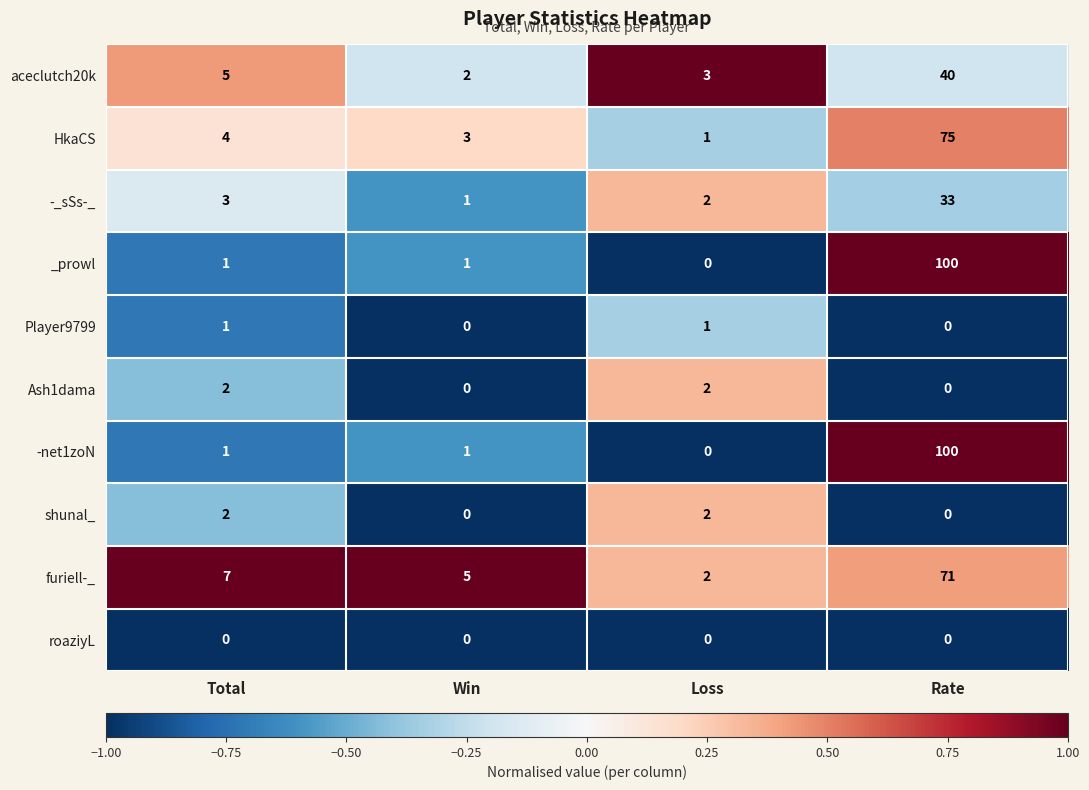

Which label corresponds to the largest value in the chart?

Rate